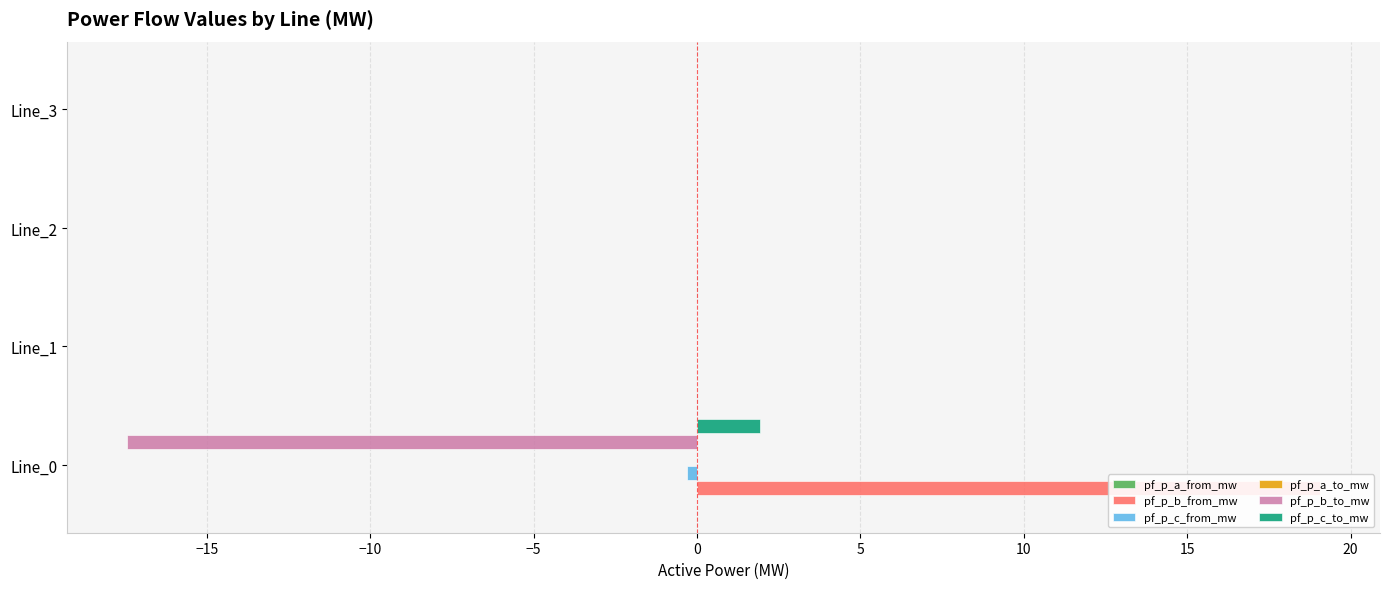

Are the bars grouped side by side (vs. stacked)?

Yes